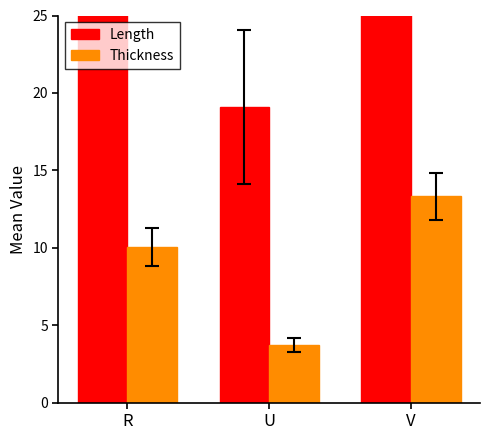

List the series in order of their overall mean, highest first.

Length, Thickness